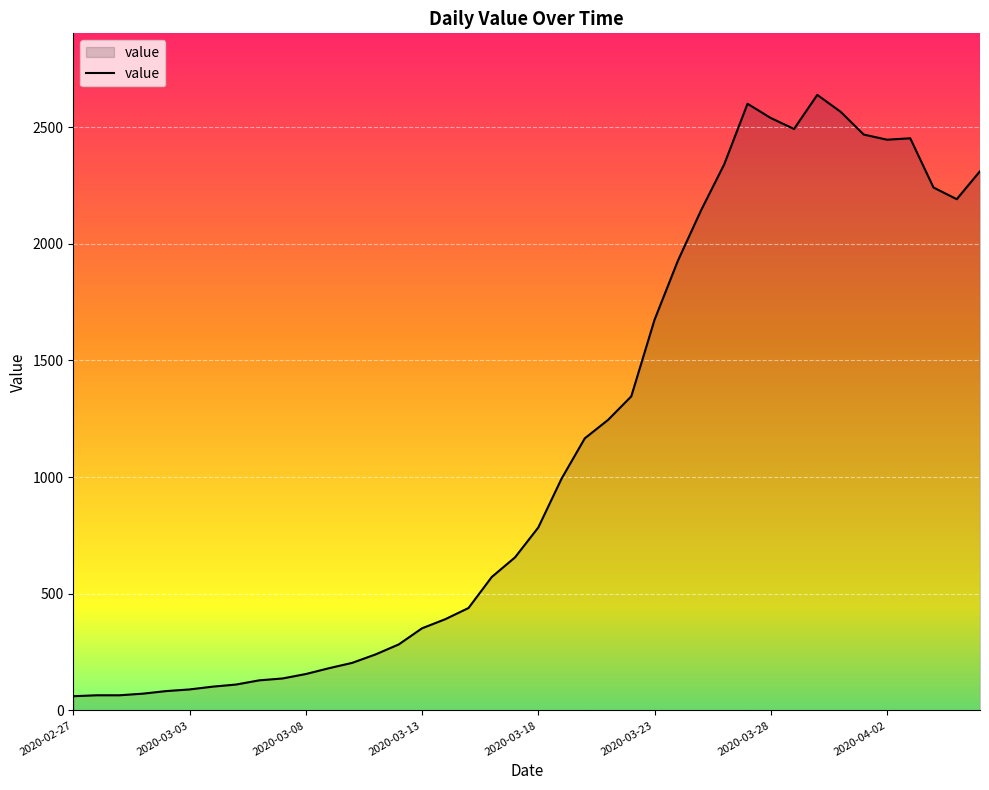

What is the difference between the maximum and minimum values?

2577